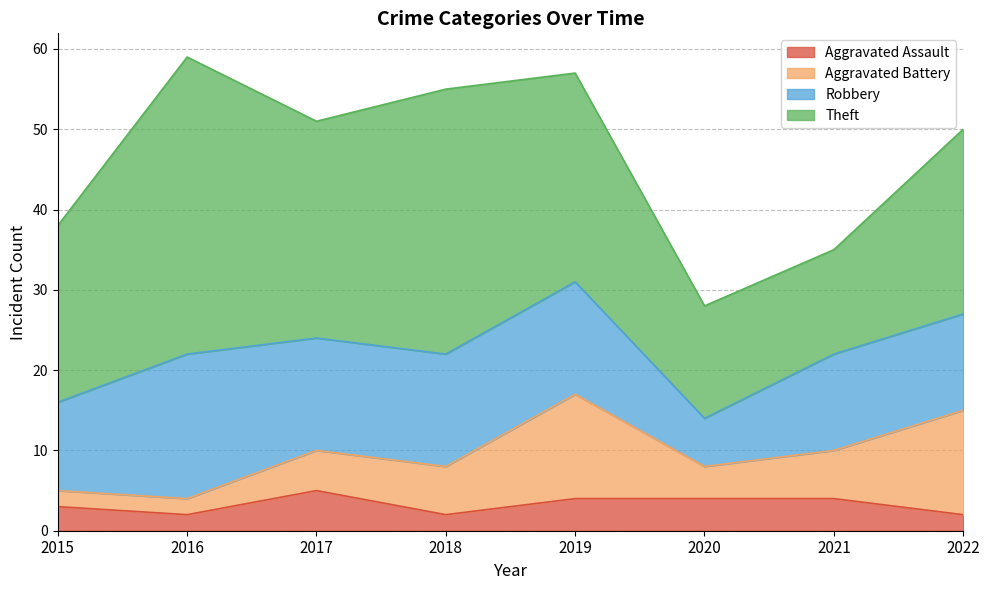

True or false: Theft has a value of 13 at 2016.

False